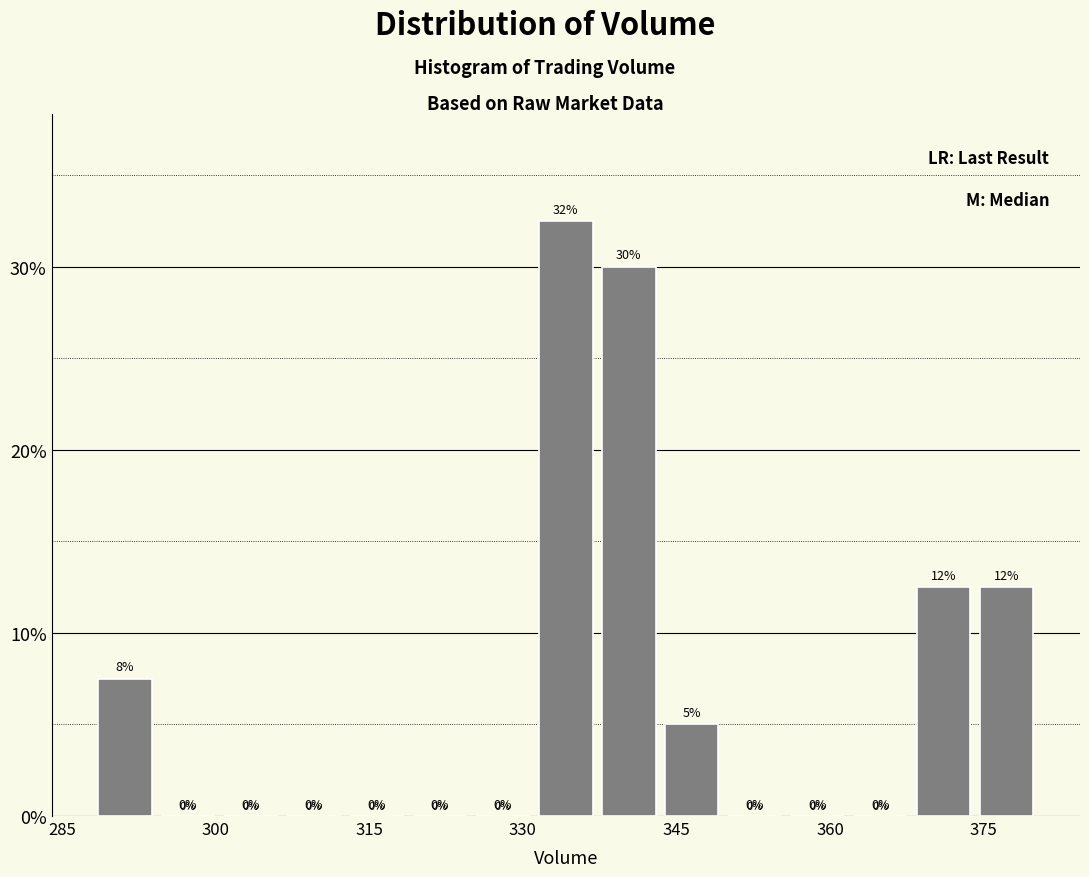

Around what value on the x-axis is the tallest bar? Give the approximate position of its centre, as read against the axis.

334